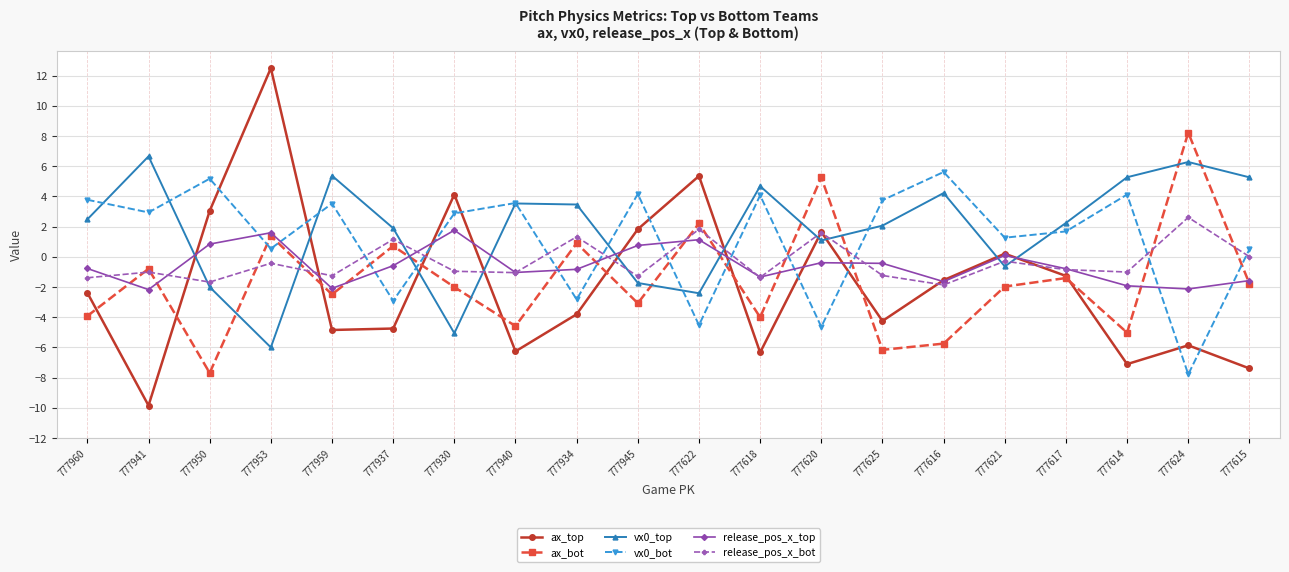

What is the minimum value for release_pos_x_bot?

-1.9